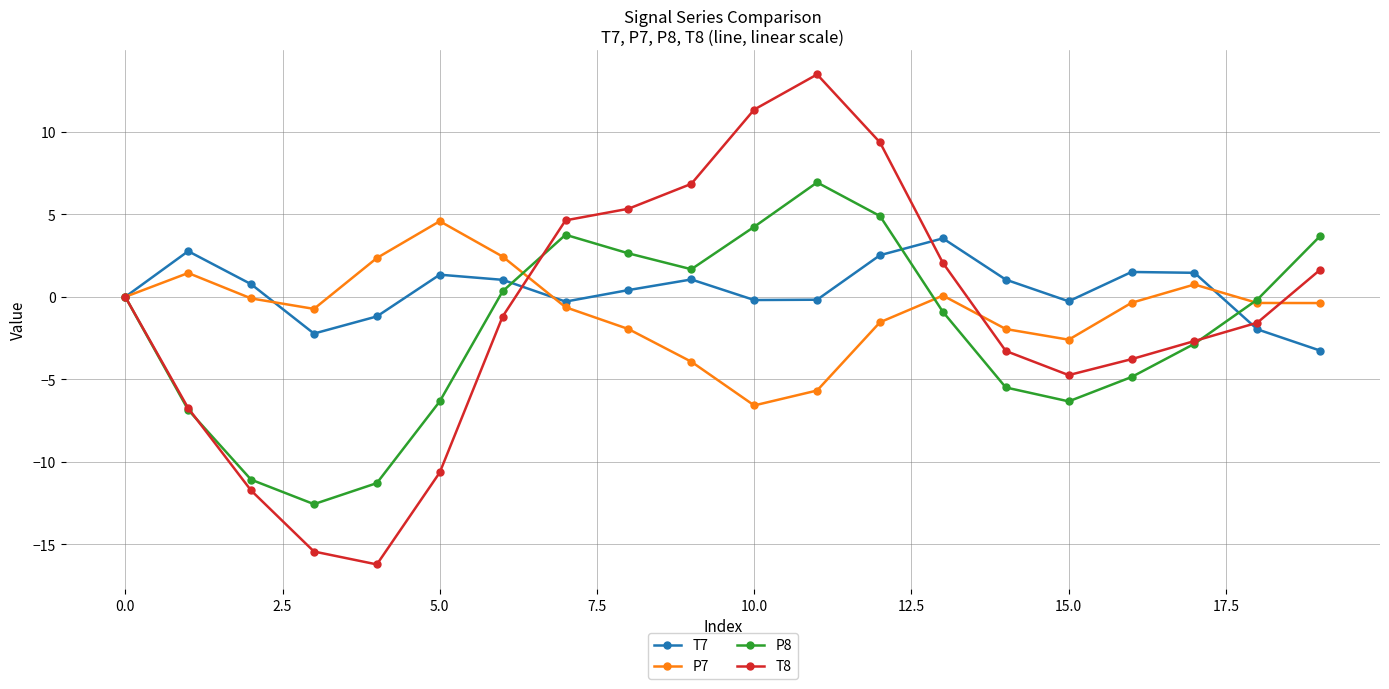

What is the difference between the maximum and minimum values in the P8 series?

19.5